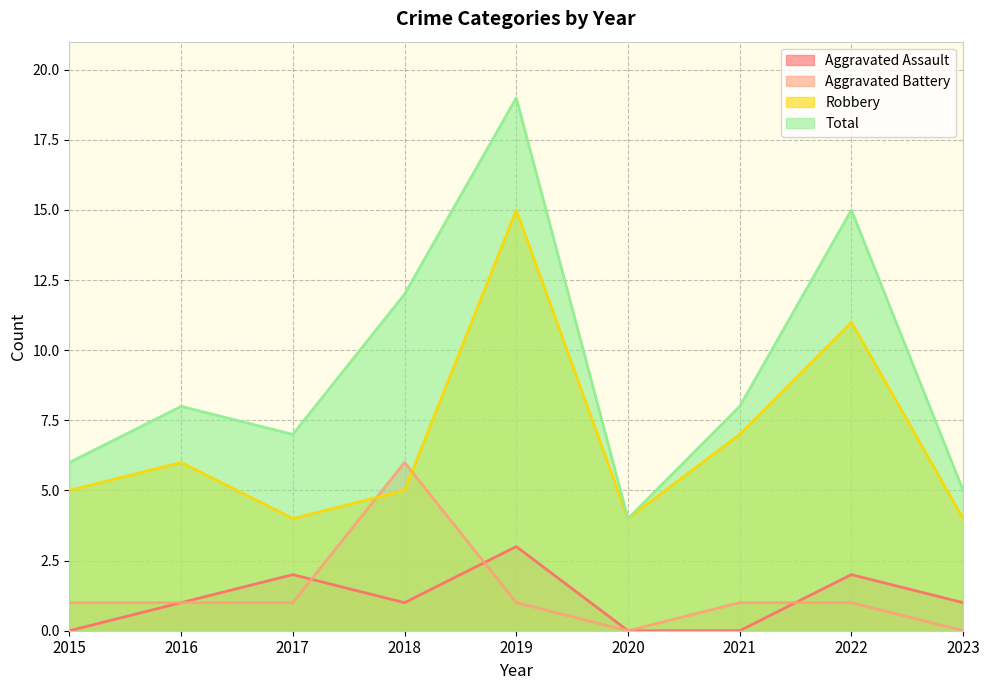

Rank the categories by Total value from highest to lowest.

2019, 2022, 2018, 2016, 2021, 2017, 2015, 2023, 2020